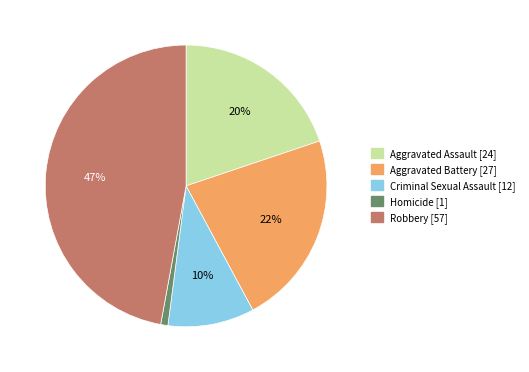

How many slices are in this pie chart?

5